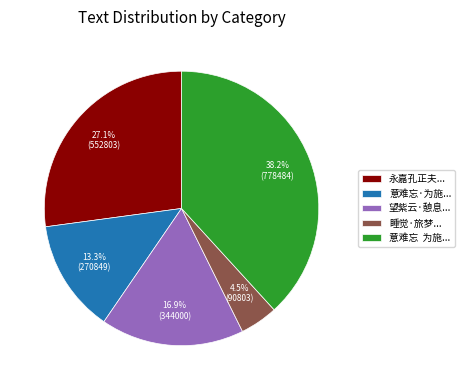

To the nearest percent, what is the average slice percentage?

20%